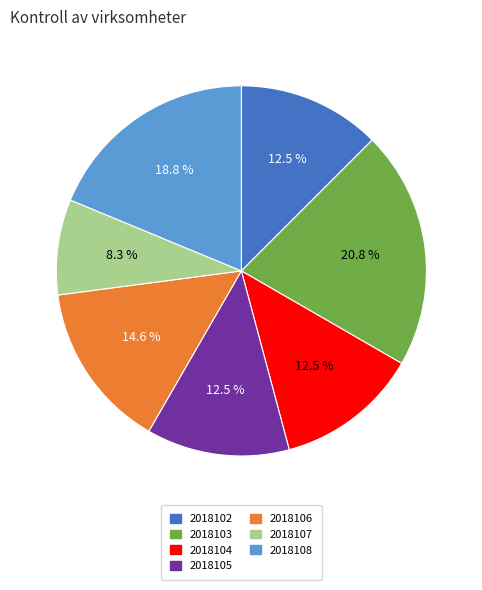

Which slice is the smallest?

2018107